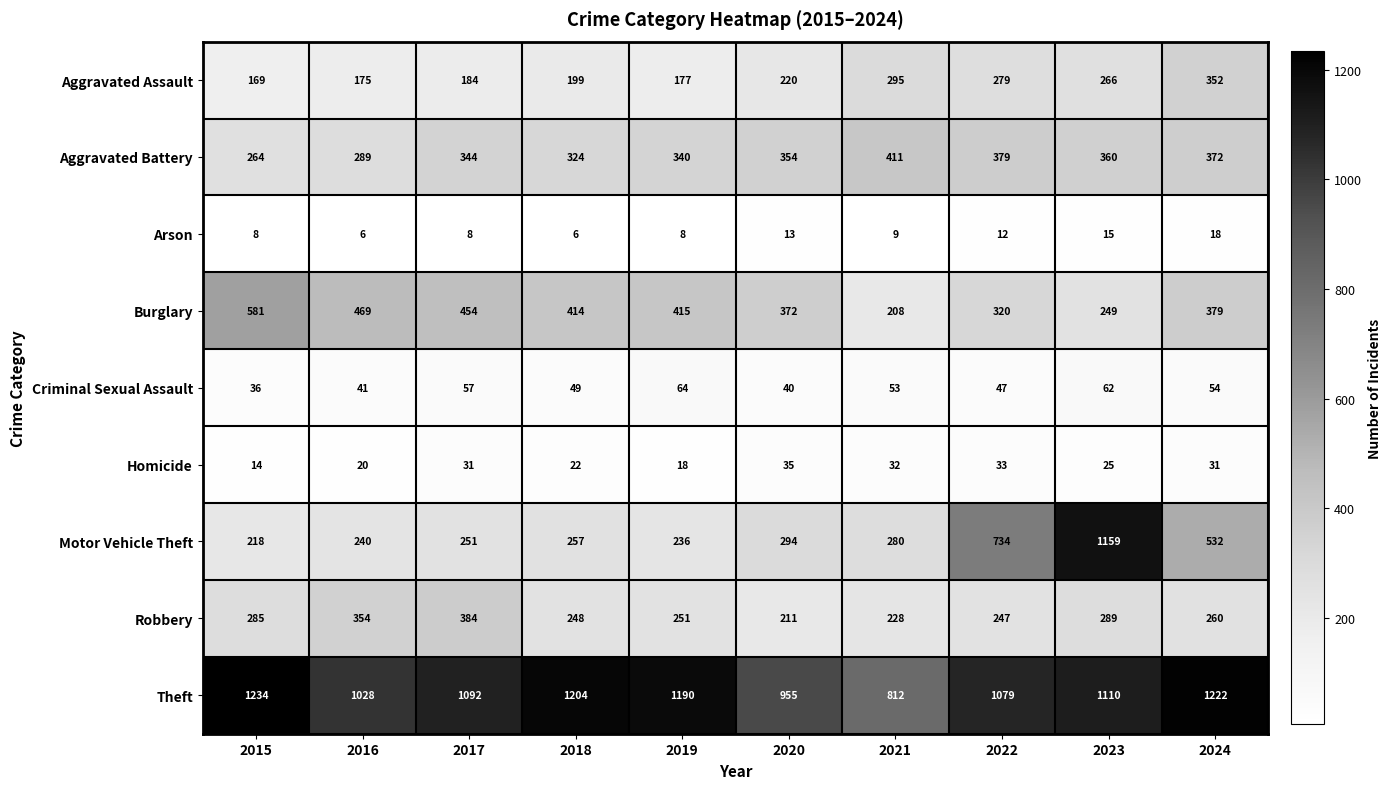

What is the average value of the Theft series?

1093